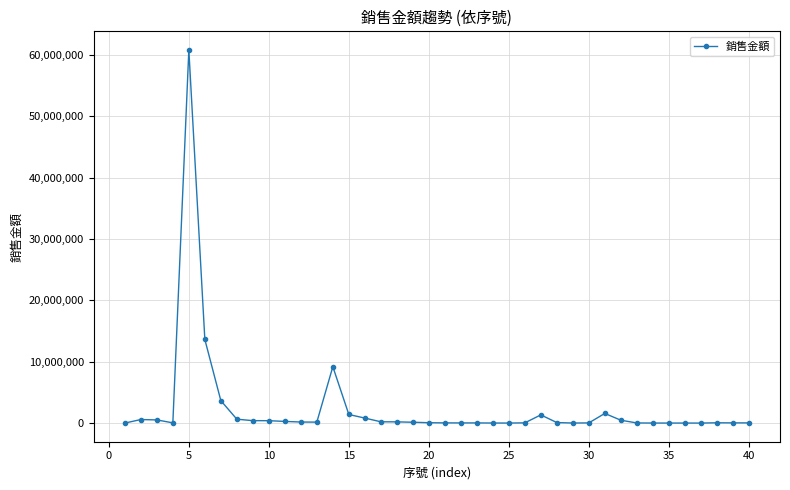

What is the maximum value shown in the chart?

60796195